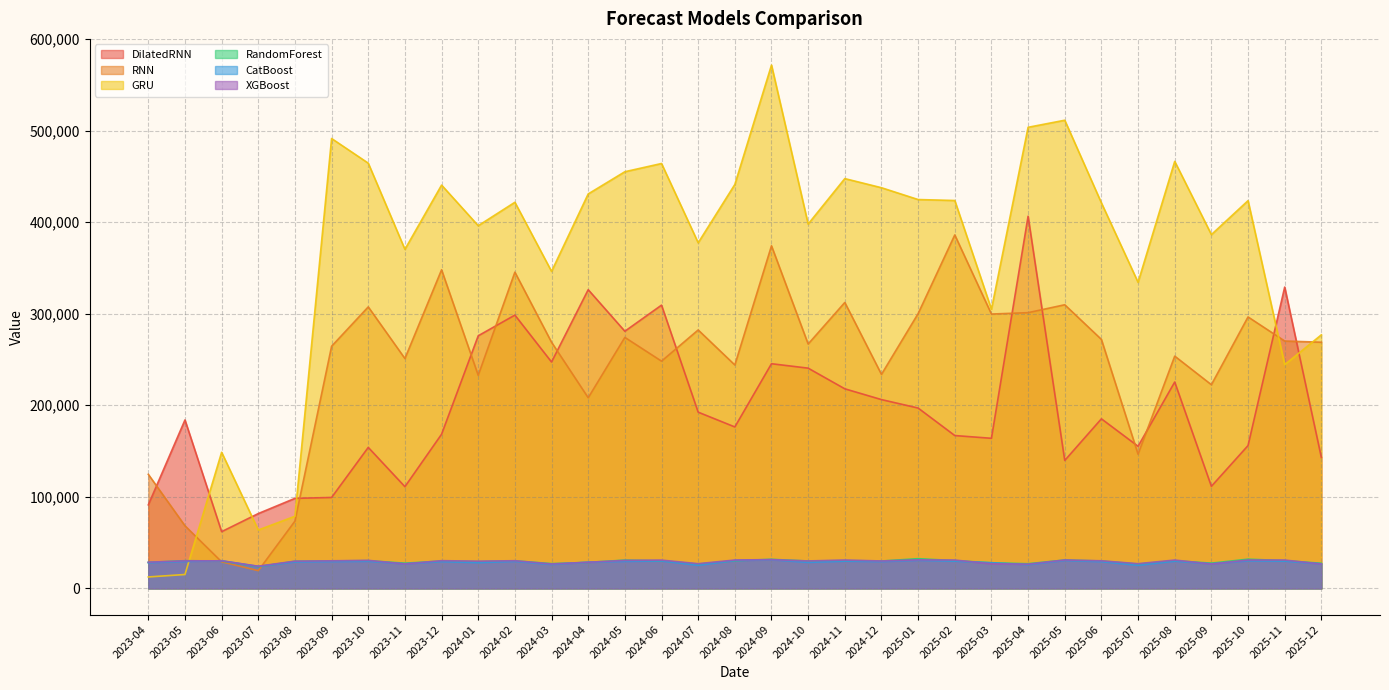

What is the sum of all GRU values?

11991537.4